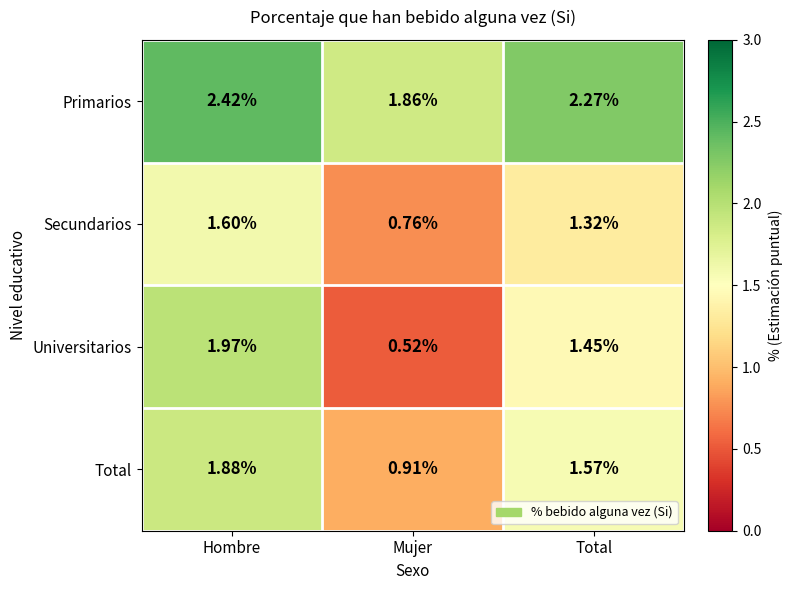

Which series has the widest spread of values?

Universitarios